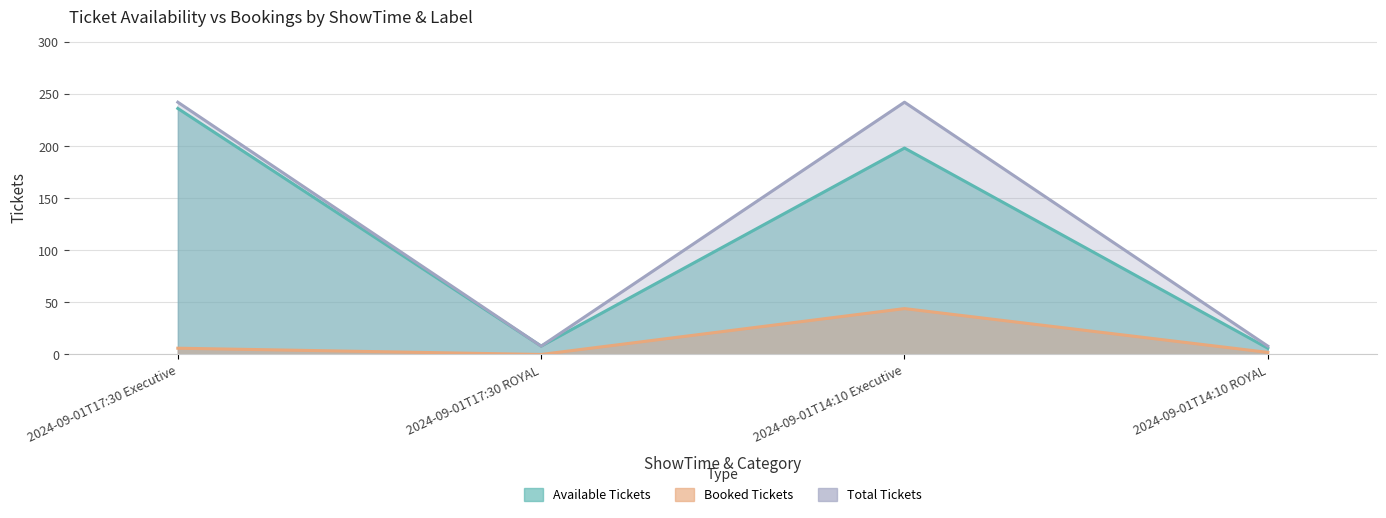

What is the label of the 3rd point from the left?

2024-09-01T14:10 Executive